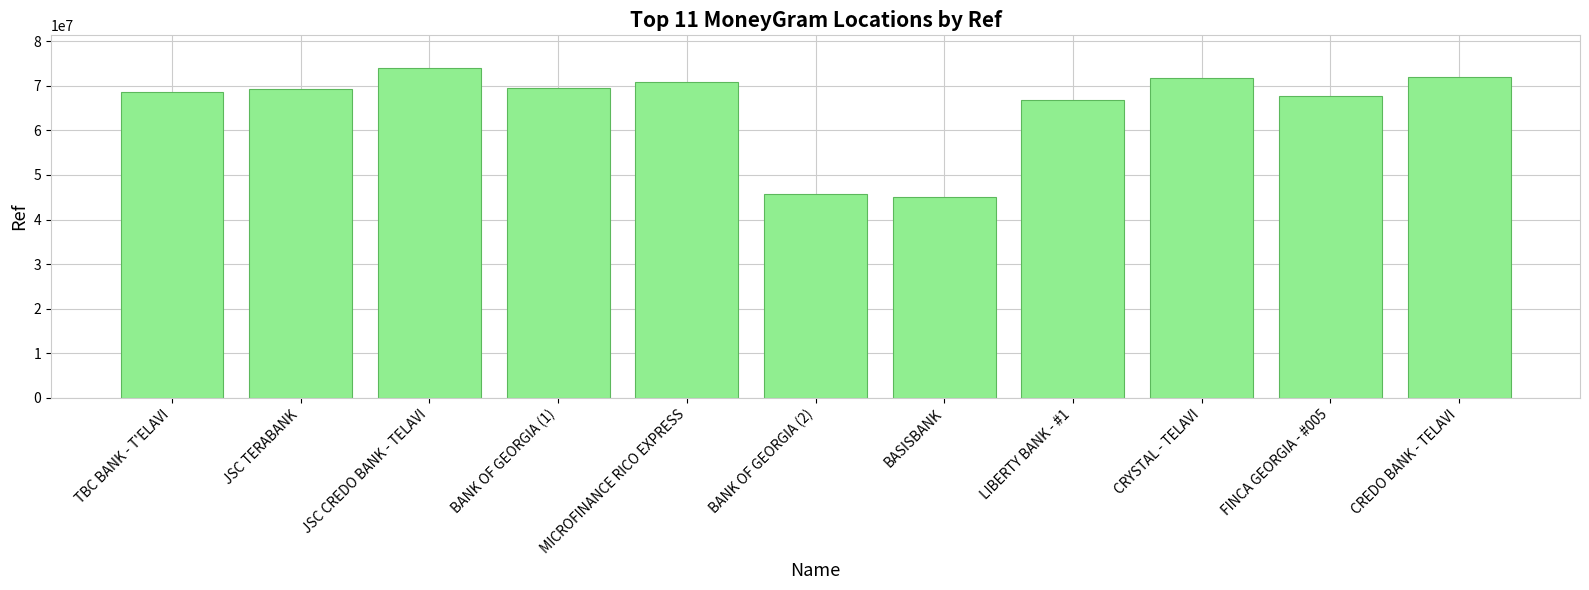

What is the maximum value shown in the chart?

73919995